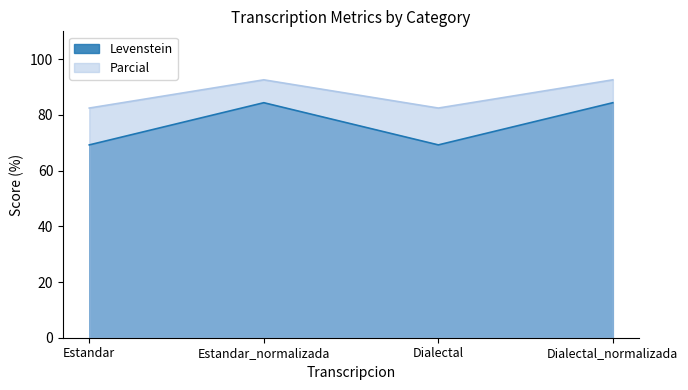

At which label does Parcial first exceed 92?

Estandar_normalizada